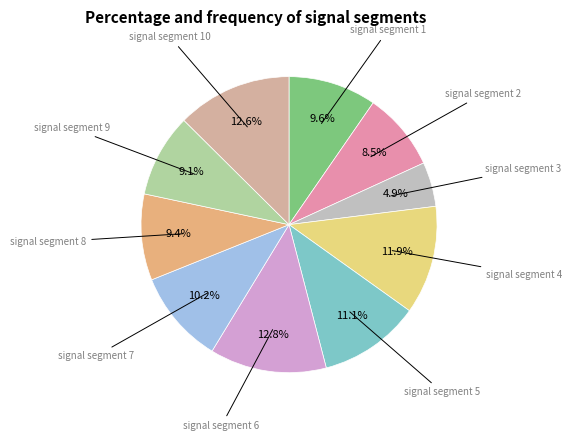

To the nearest percent, what is the average slice percentage?

10%